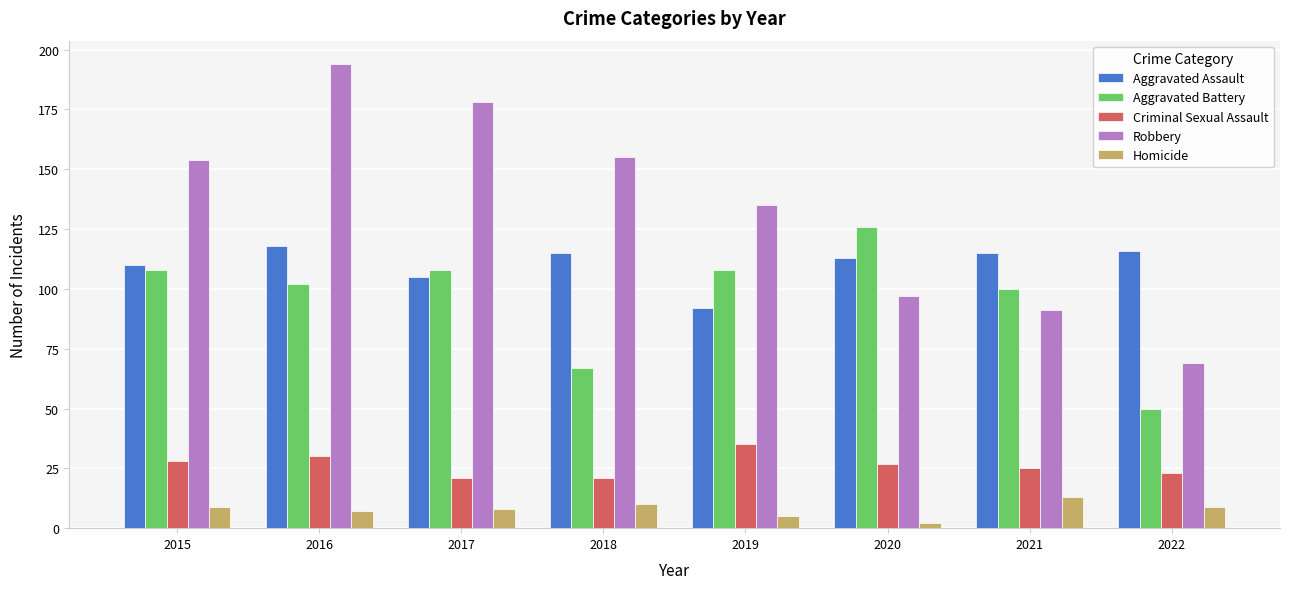

True or false: Criminal Sexual Assault has a value of 23 at 2022.

True